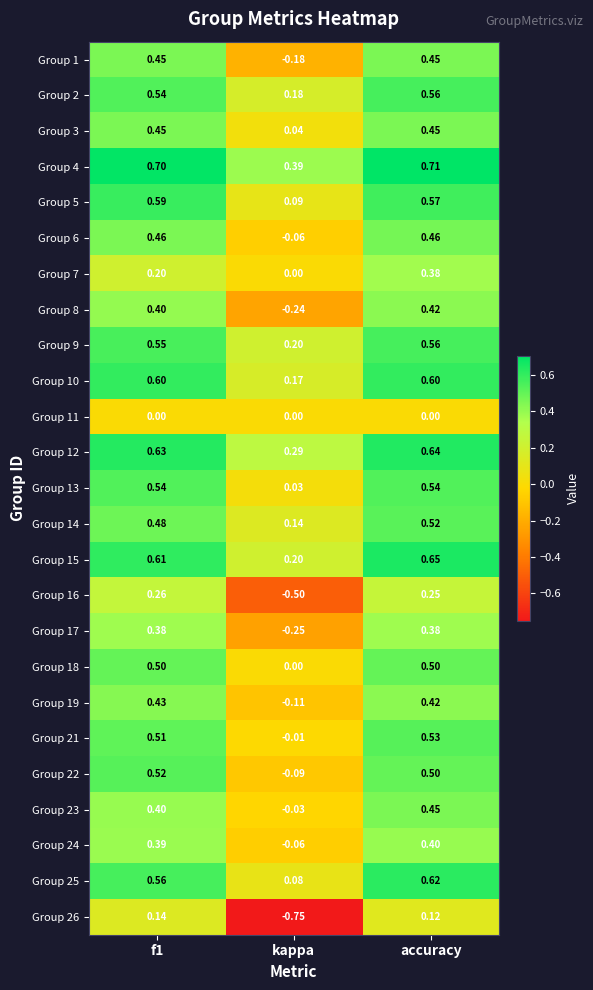

At which category does the chart reach its minimum across all series?

kappa